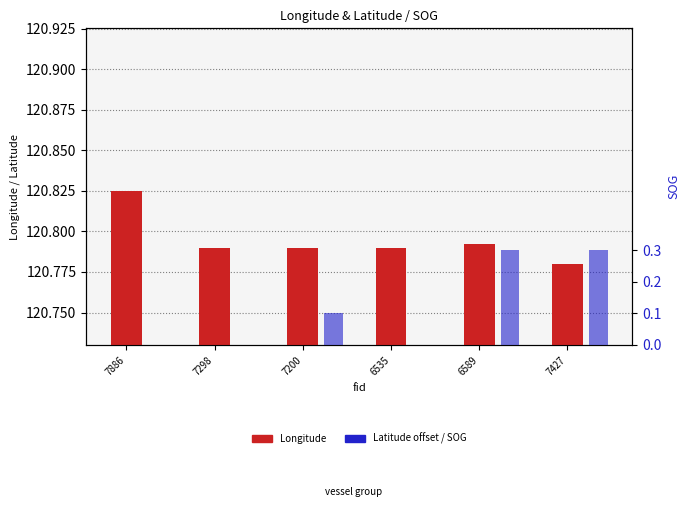

At how many categories does at least one series exceed 114?

6